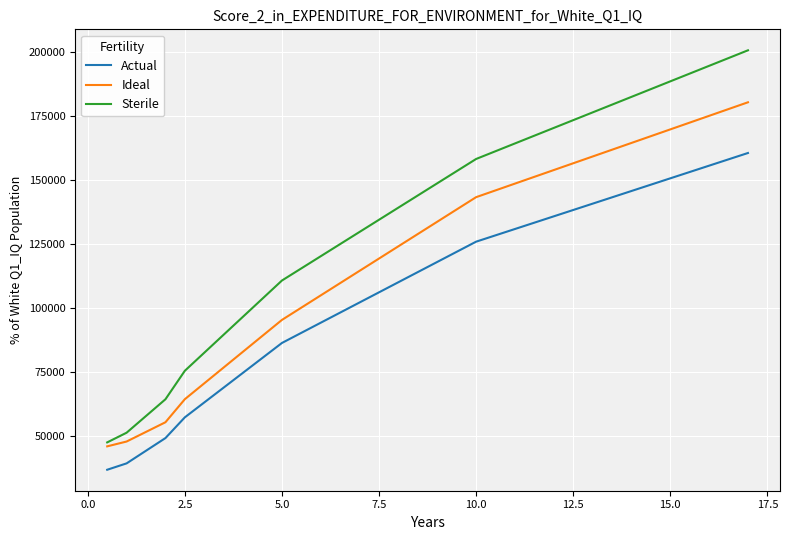

Reading left to right, list all the values displayed in this chart.

Actual: 36846	39340	44282	49224	57333	63144	68955	74767	80578	86390	90348	94306	98264	102222	106180	110138	114096	118054	122012	125970	128445	130920	133395	135870	138345	140820	143295	145770	148245	150720	153195	155670	158145	160620
Ideal: 45989	47876	51642	55407	64423	70618	76813	83007	89202	95397	100194	104990	109787	114584	119380	124177	128973	133770	138567	143363	146011	148659	151307	153955	156603	159251	161899	164547	167195	169843	172491	175139	177787	180435
Sterile: 47534	51322	57855	64387	75527	82580	89633	96686	103739	110792	115541	120290	125040	129789	134538	139288	144037	148786	153536	158285	161318	164351	167384	170417	173450	176483	179516	182549	185582	188615	191648	194681	197714	200747